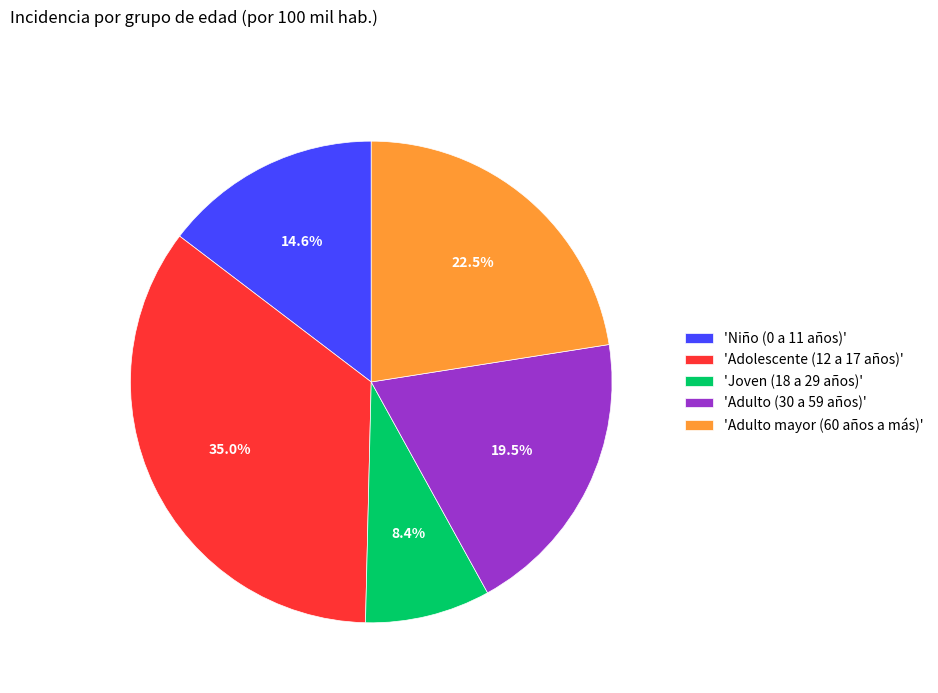

Which category has the smallest portion of the pie?

'Joven (18 a 29 años)'